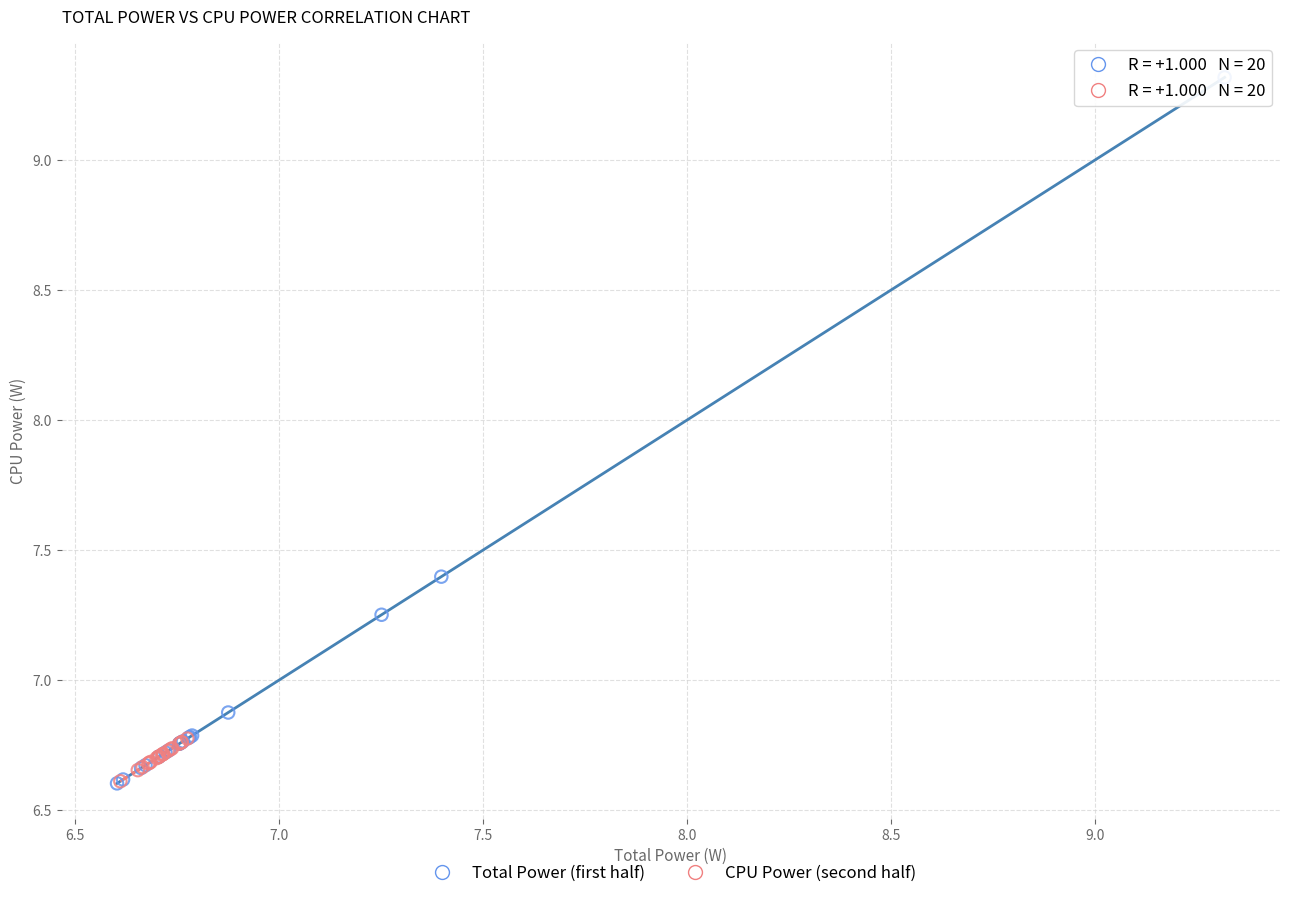

Which series reaches the maximum Y coordinate?

Total Power (first half)